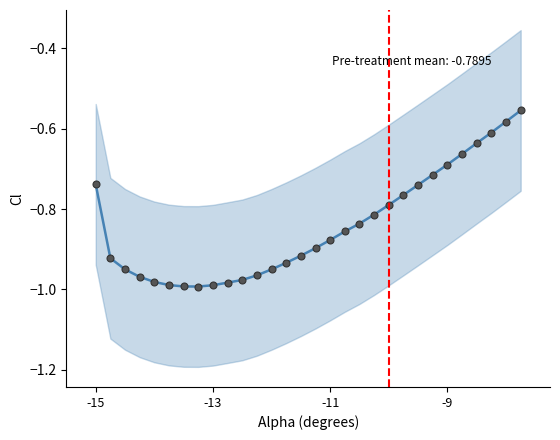

What is the difference between the maximum and minimum values?

0.4